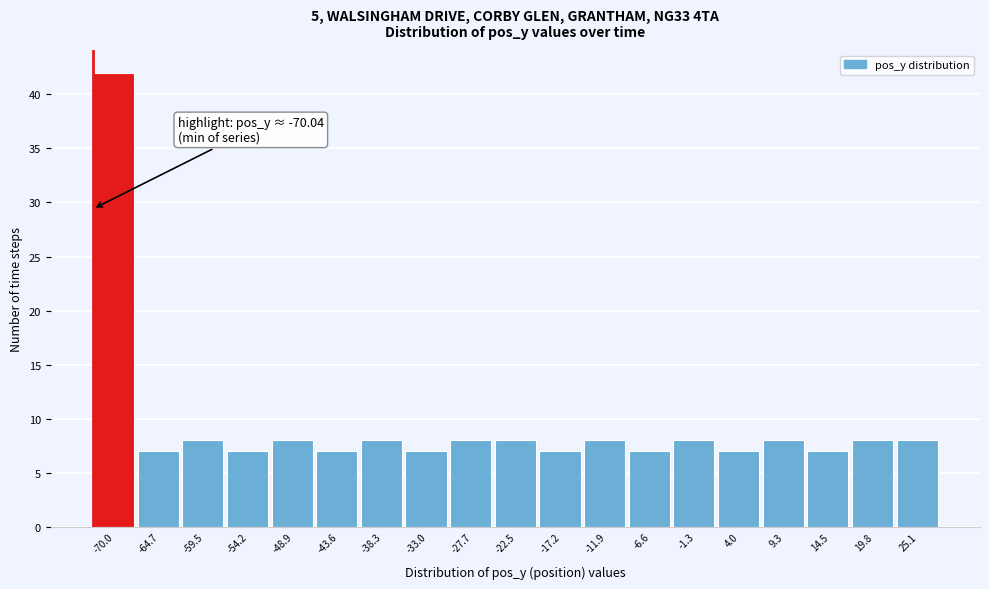

Reading left to right, list all the values displayed in this chart.

42	7	8	7	8	7	8	7	8	8	7	8	7	8	7	8	7	8	8